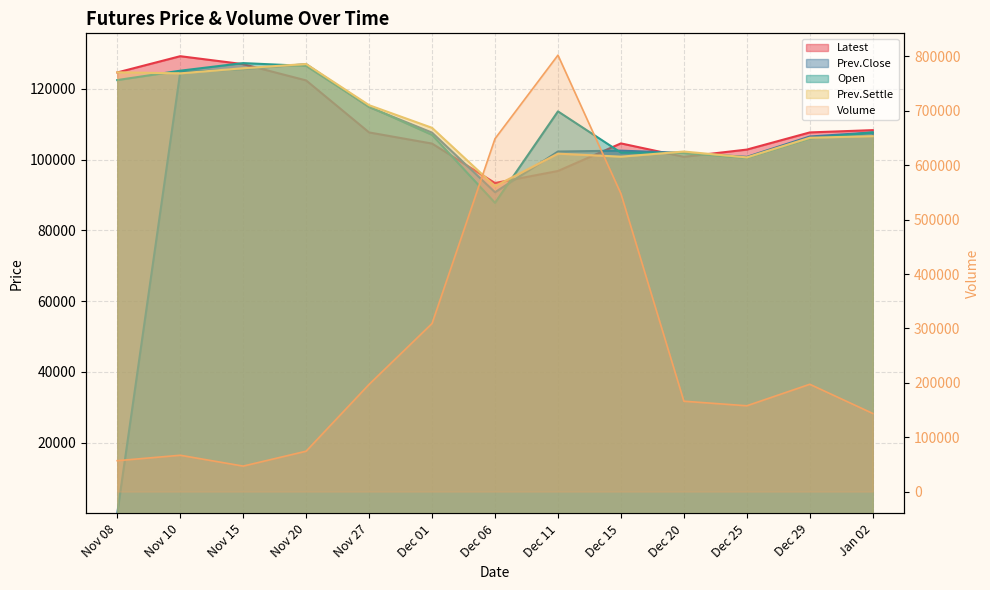

What value does the Open series have at Nov 20, to the nearest 100?

126500